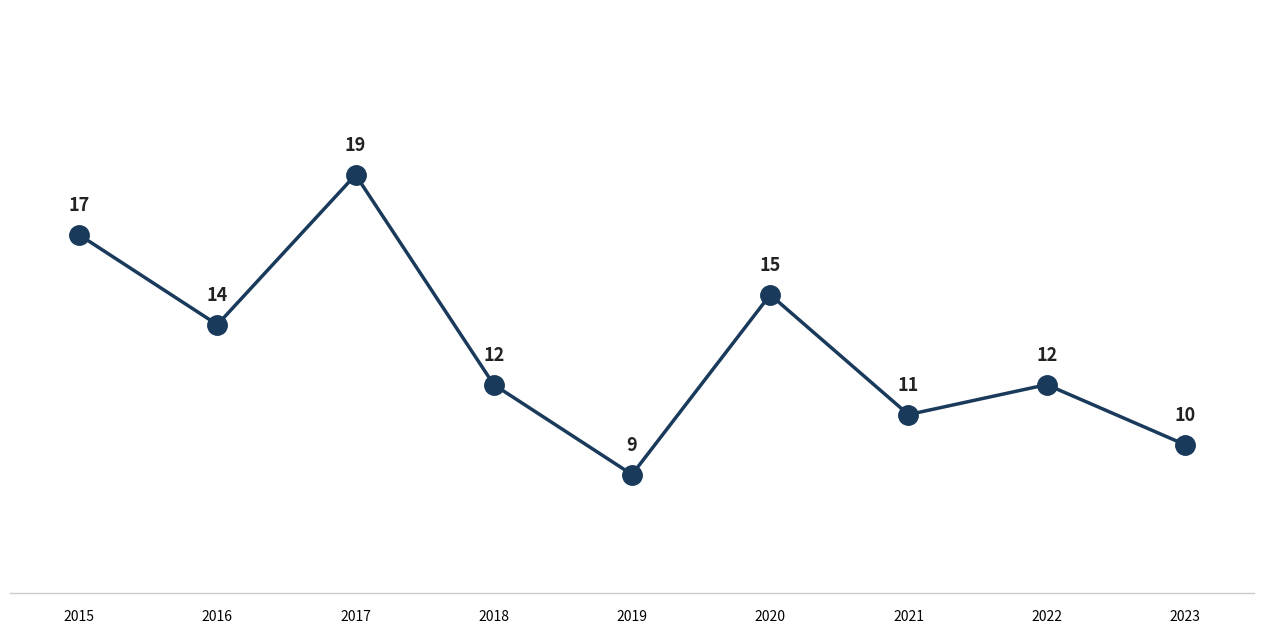

What is the value of the 1st point from the left?

17